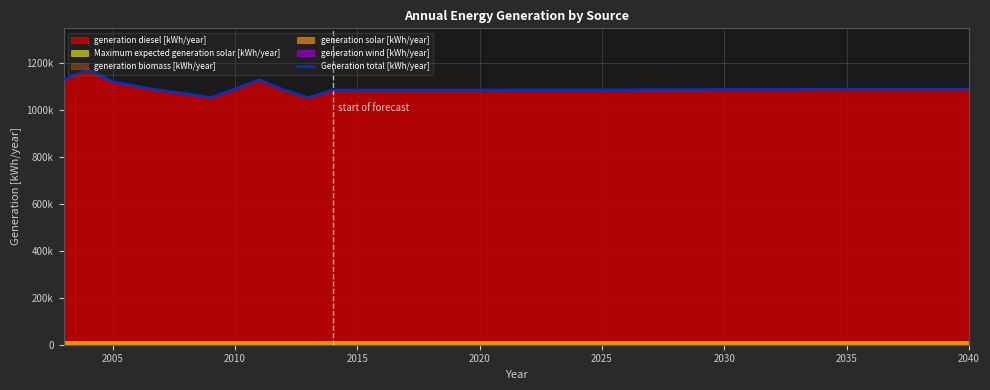

True or false: the data shows 1085000 at 2015.

True